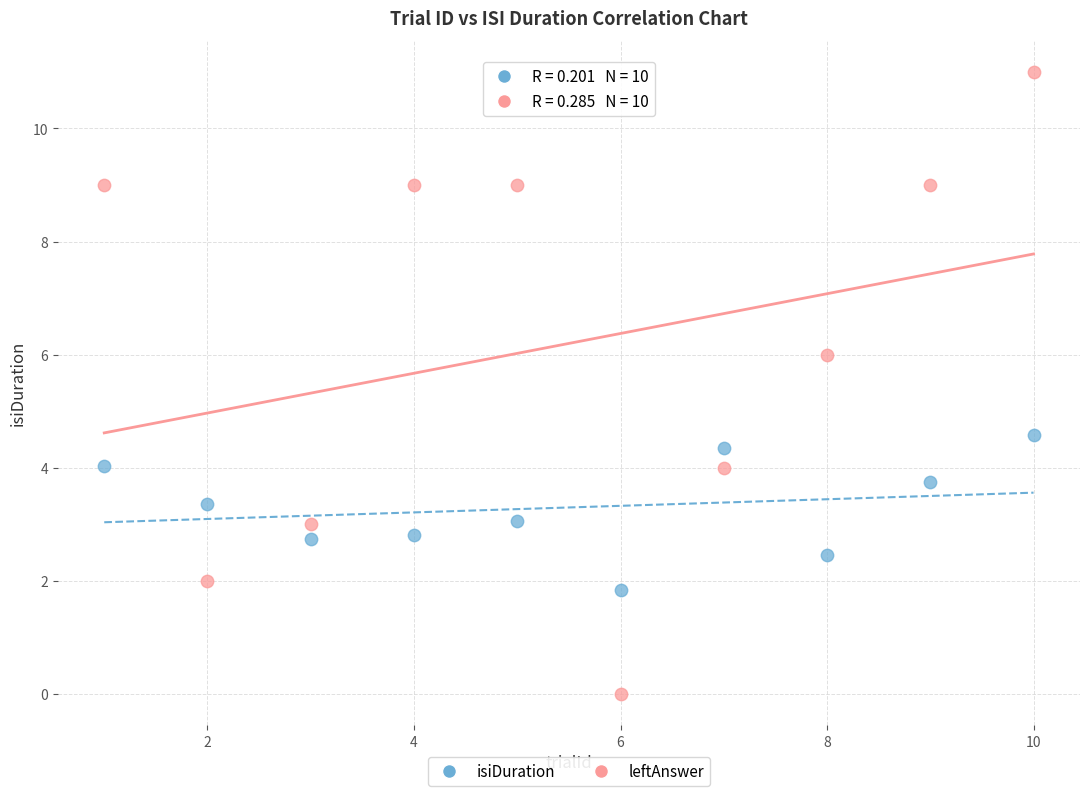

Which series reaches the maximum Y coordinate?

leftAnswer